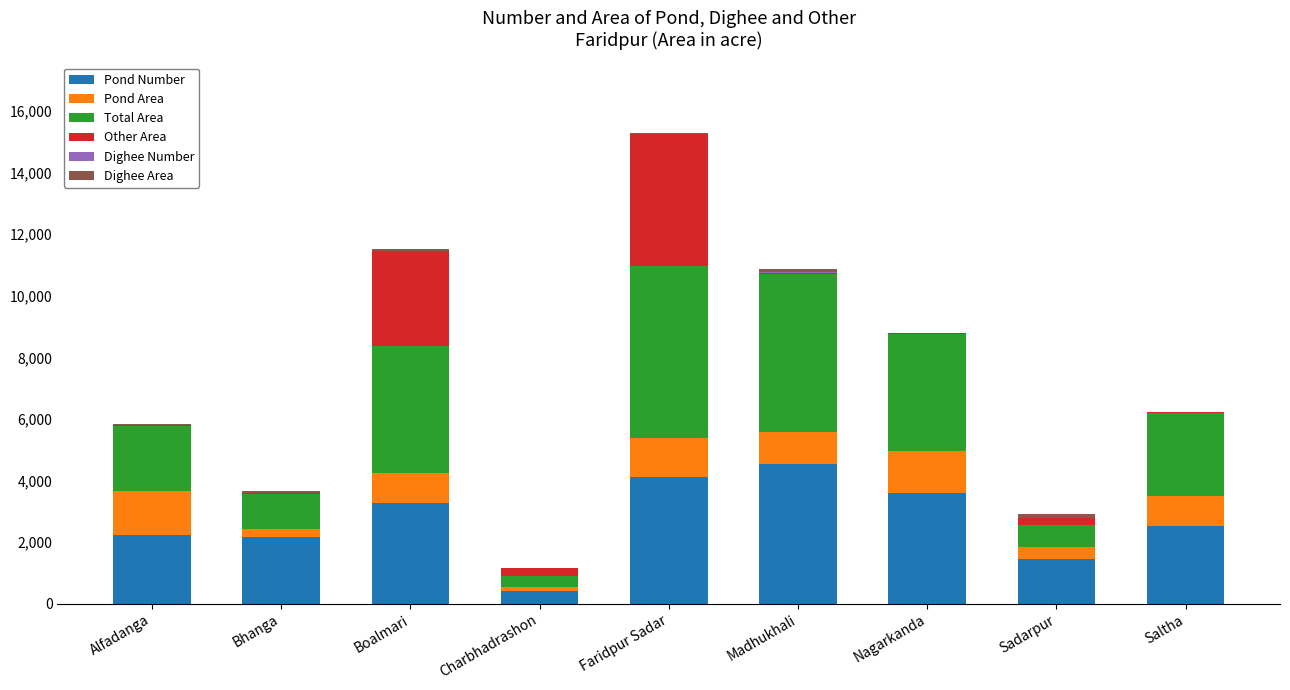

Which category has the highest value in the Pond Number series?

Madhukhali